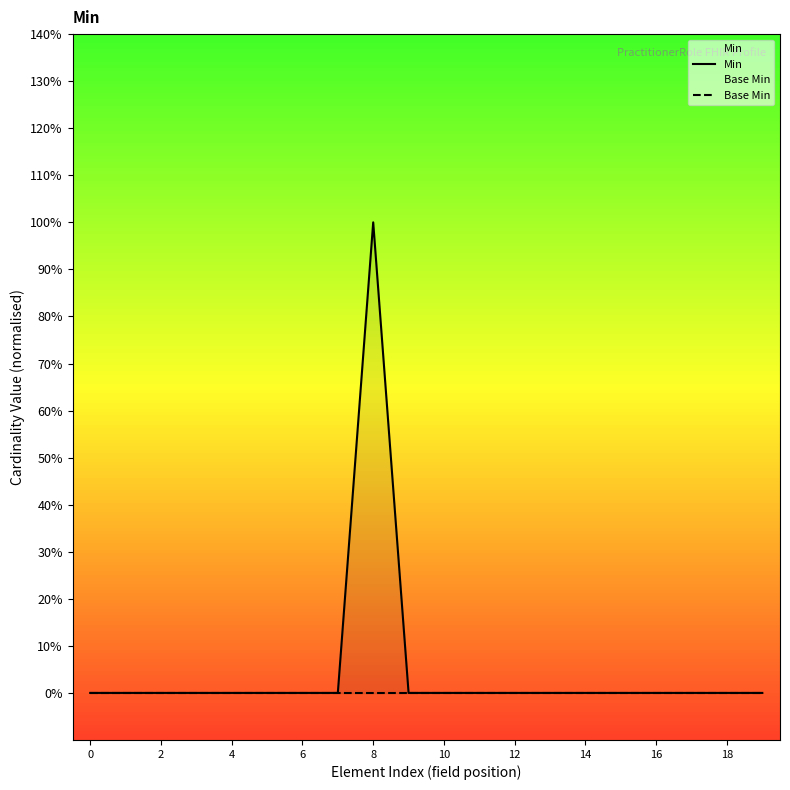

What is the label of the 18th point from the left?

17